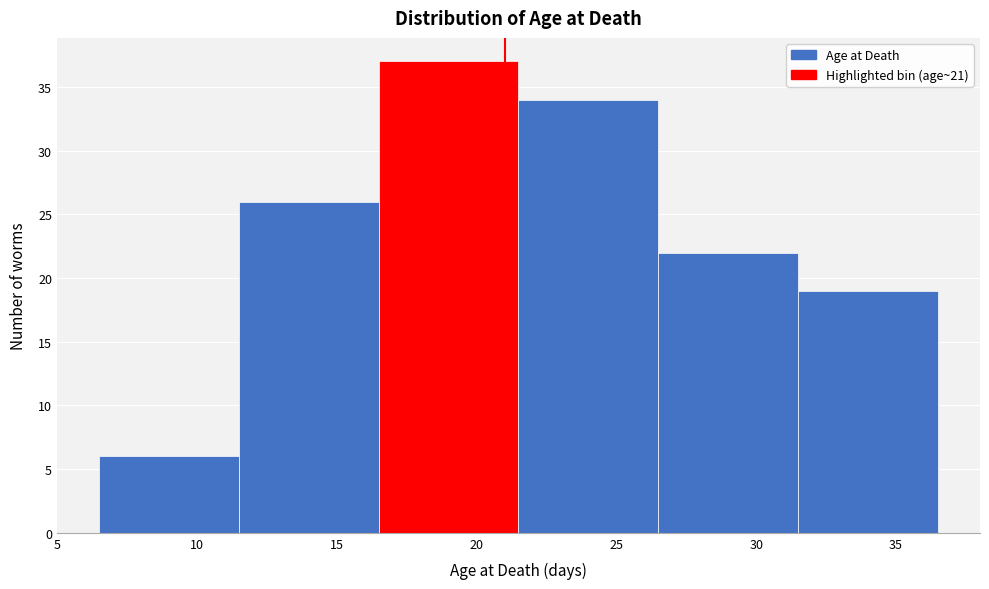

How tall is the bar that spans 6.5 to 11.5 on the x-axis? The values are not printed on the chart, so give them approximately, as read against the axis.

6